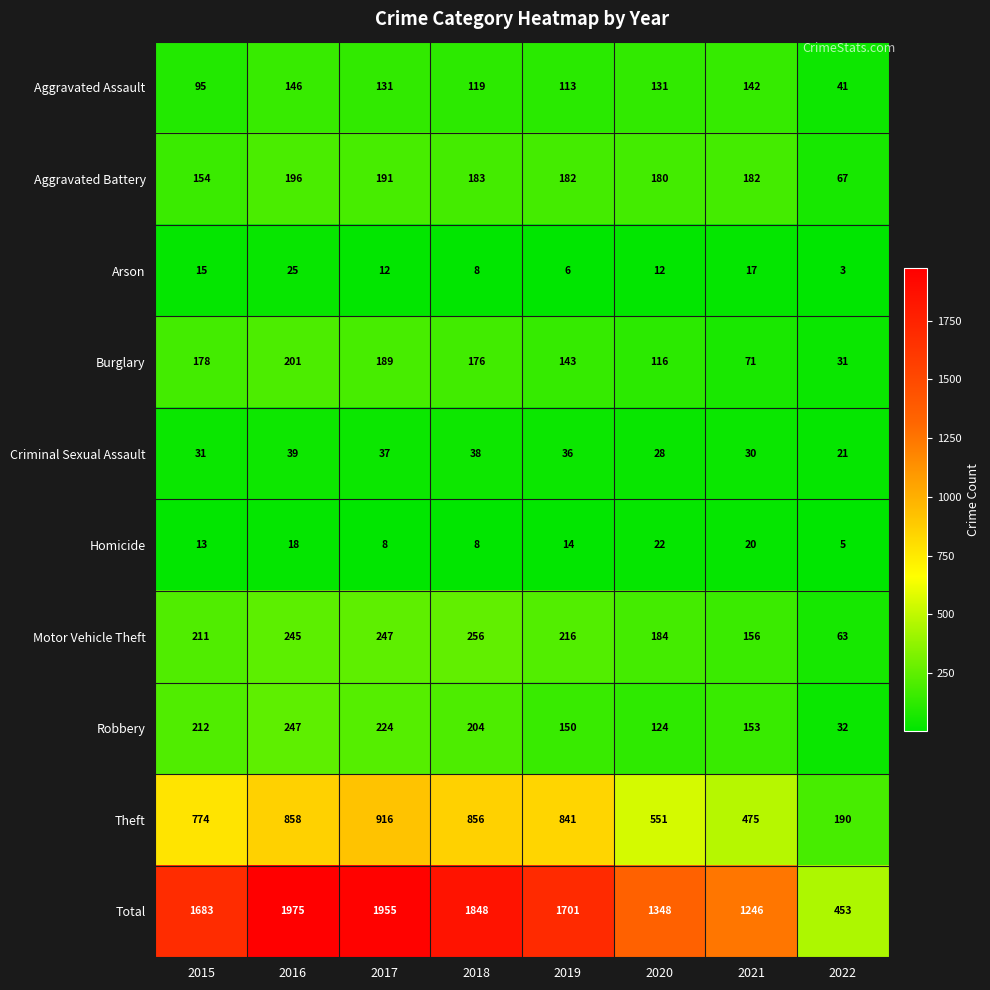

What is the difference between the highest and lowest values at 2022?

450